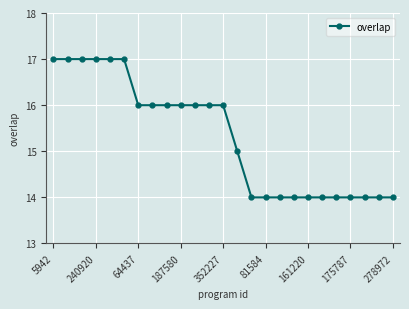

How many distinct data groups are displayed?

1